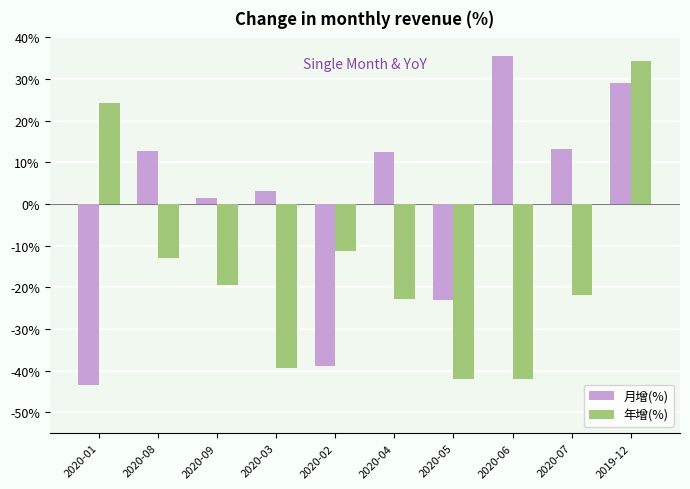

How many bars are there in total?

20